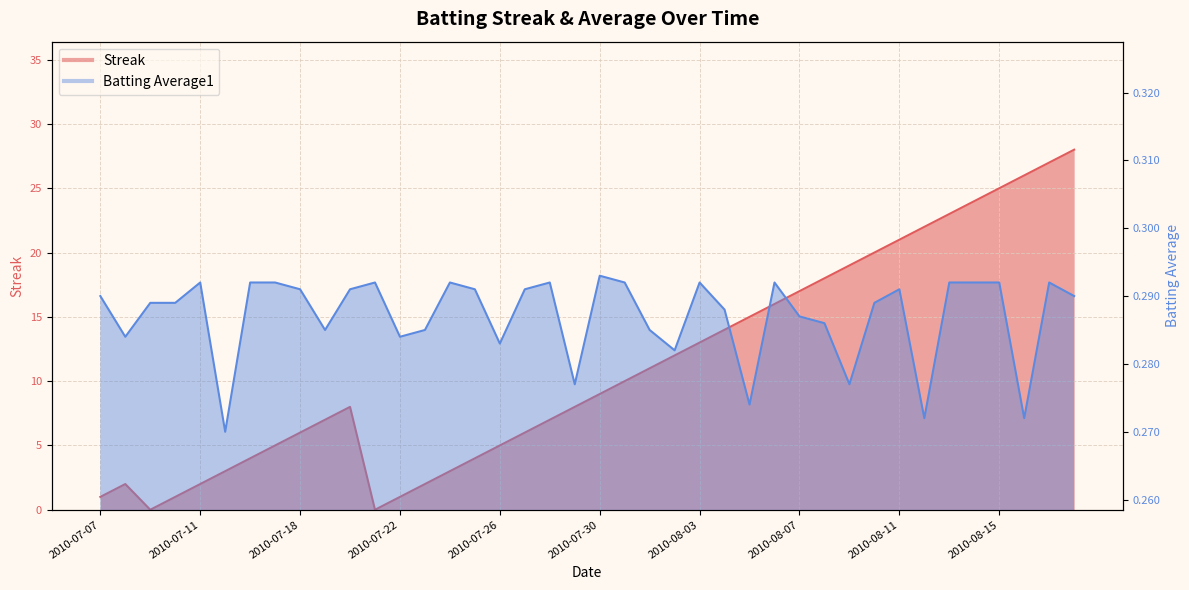

Which category has the lowest value across all series?

2010-07-09